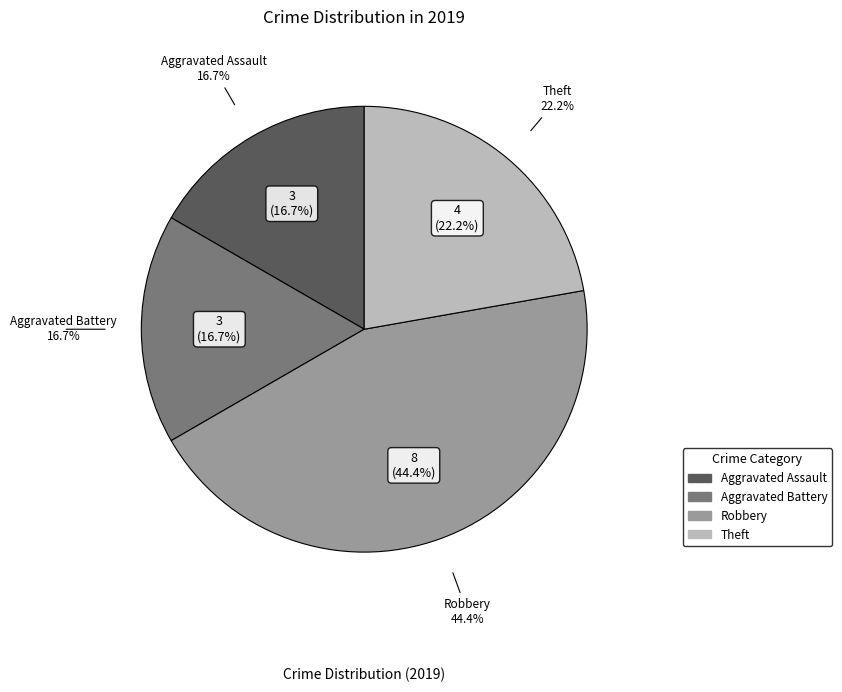

How many segments does this pie chart have?

4